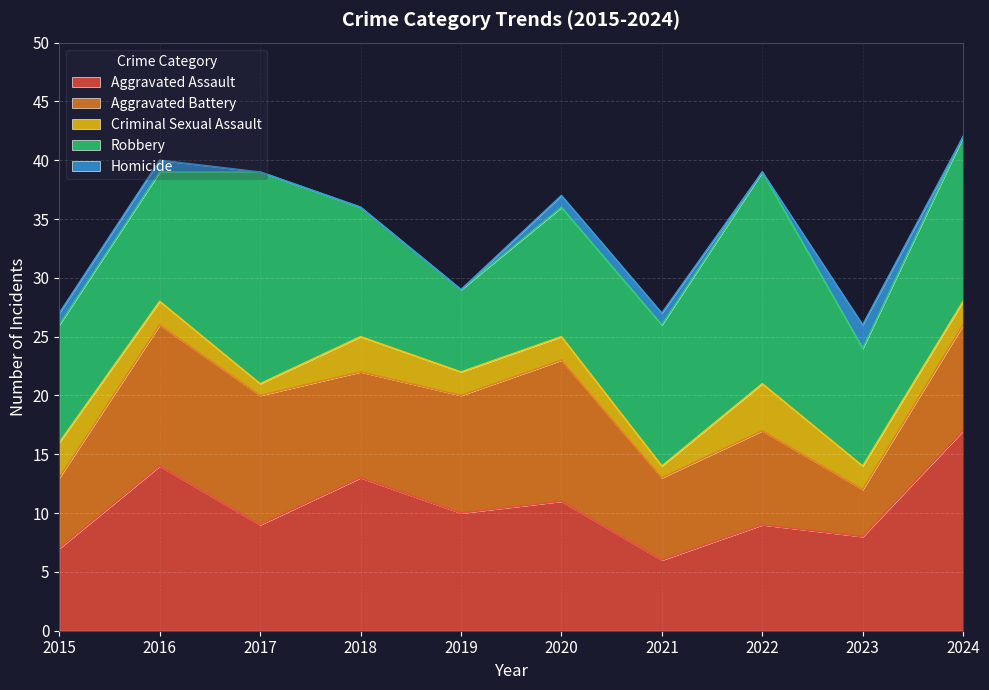

At which label does Aggravated Battery first exceed 9?

2016